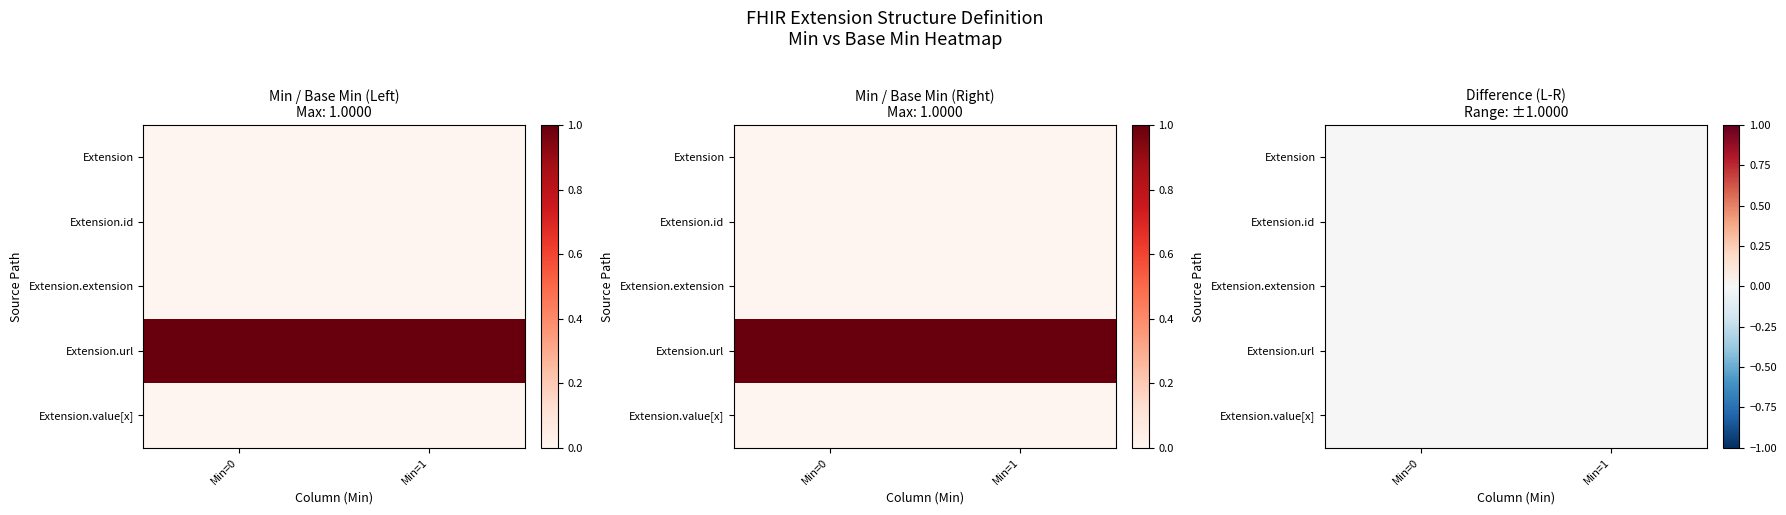

Is the value of Extension.url at Extension greater than the value of Extension at Extension?

Yes